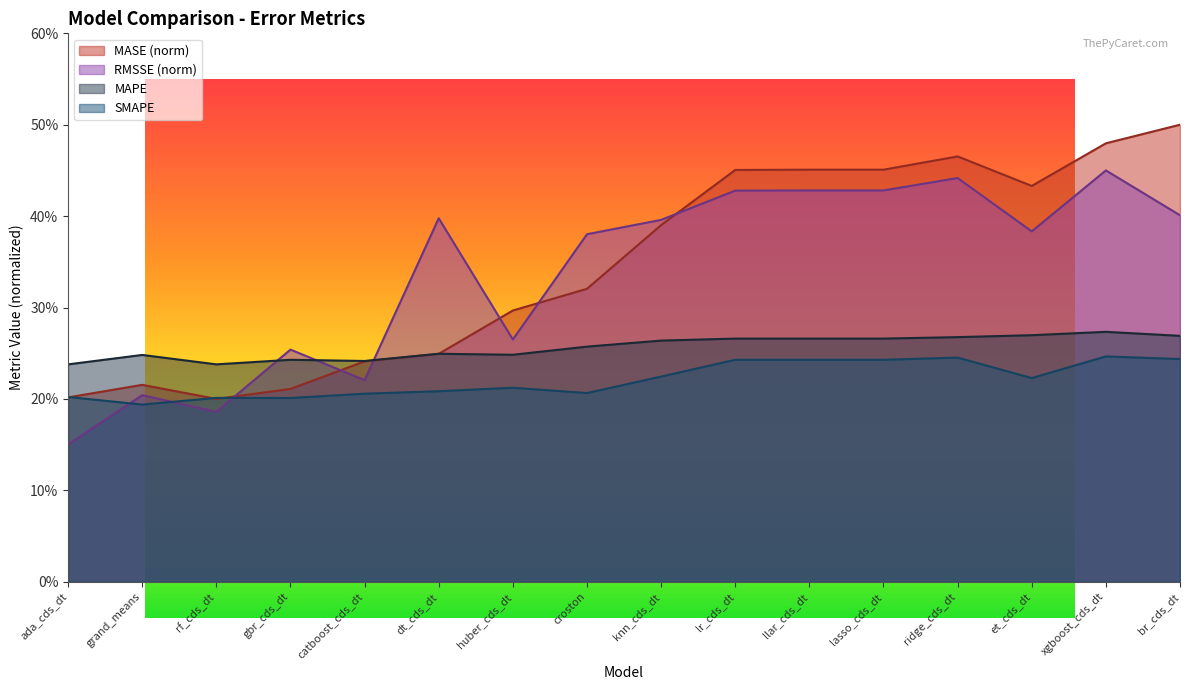

How many RMSSE values are between 0 and 1?

16